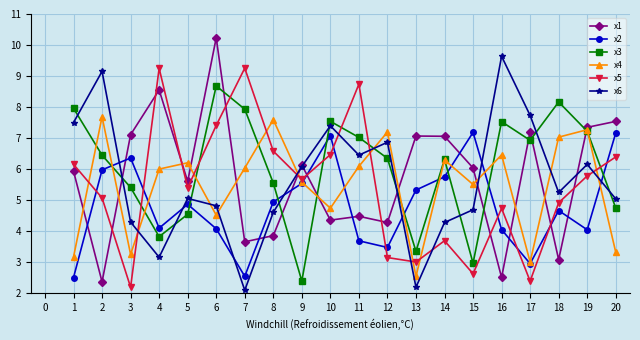

How many values in the x2 series exceed 4?

15